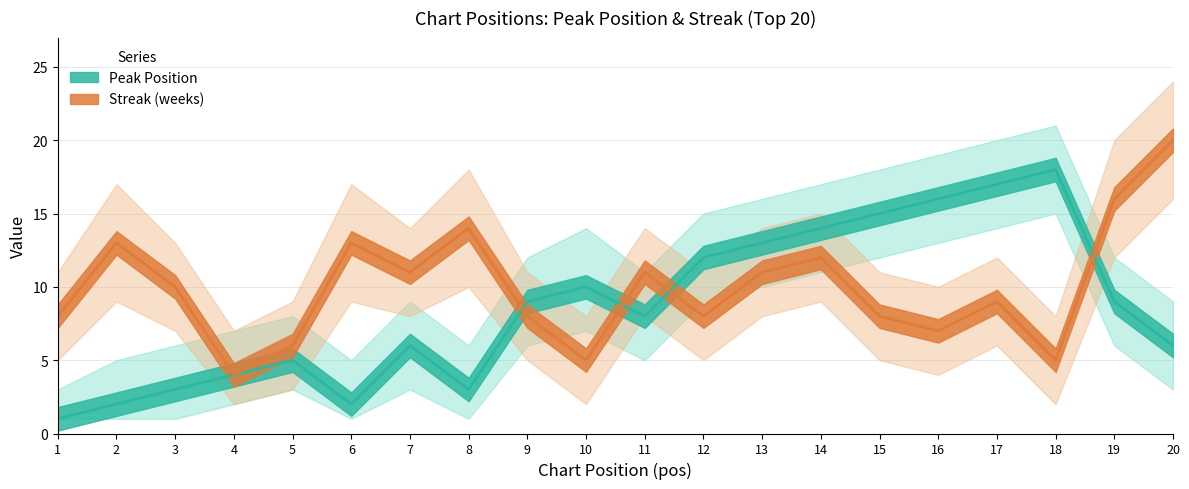

The peak_pos series shows 9 at 9. True or false?

True